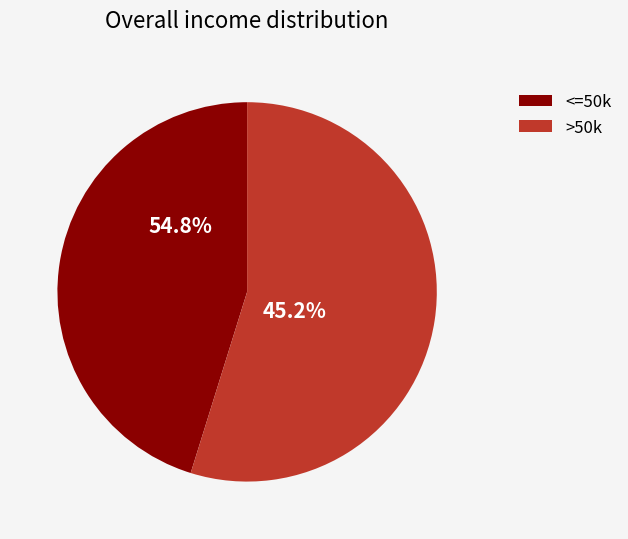

True or false: 7 accounts for 1% of the total.

False